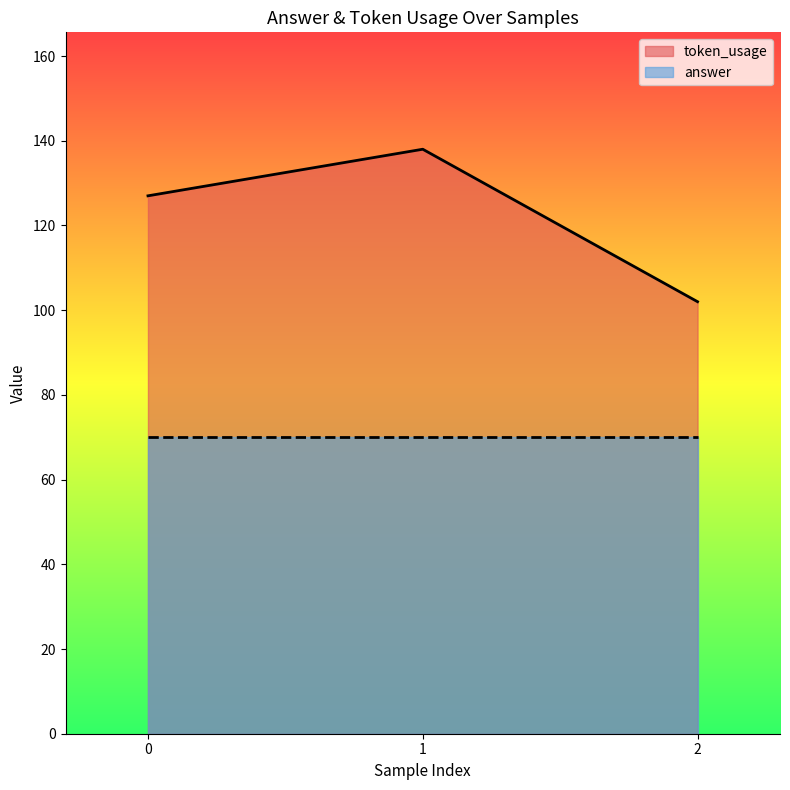

The chart shows a value of 246 at 1. True or false?

False